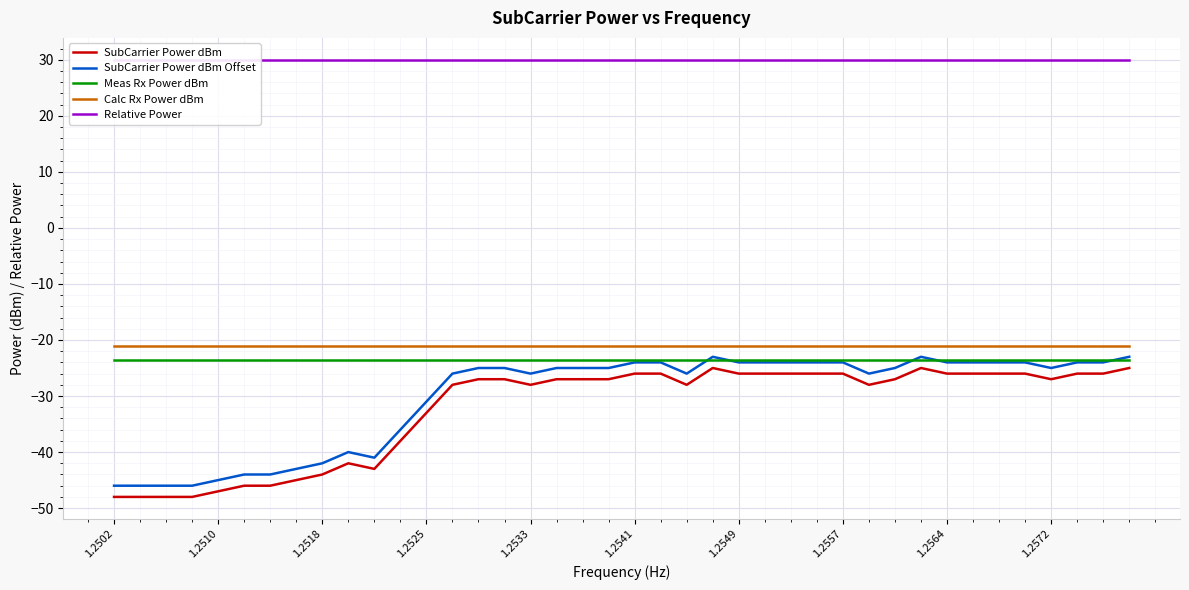

True or false: Calc Rx Power dBm and SubCarrier Power dBm Offset intersect in this chart.

False